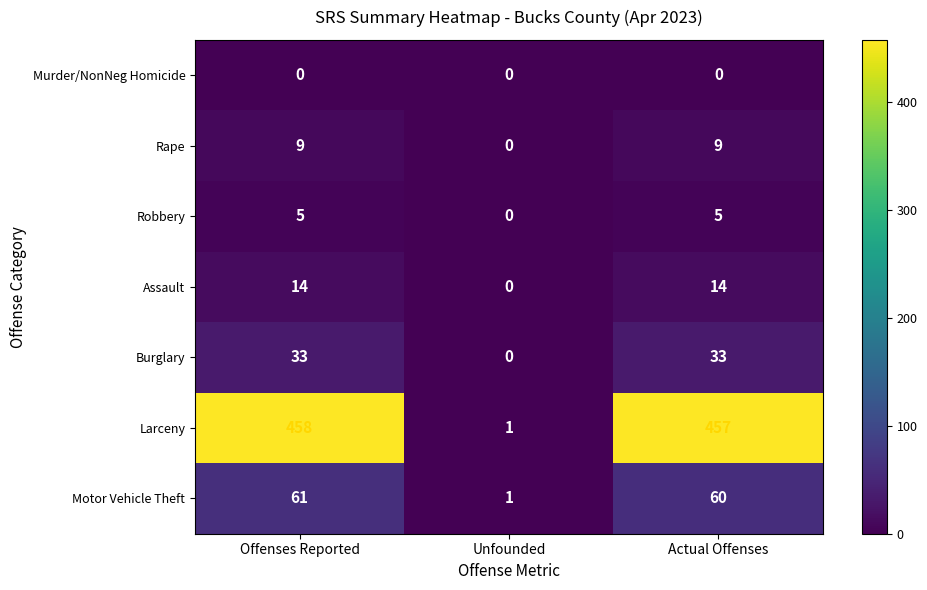

What is the difference between the highest and lowest values at Actual Offenses?

457